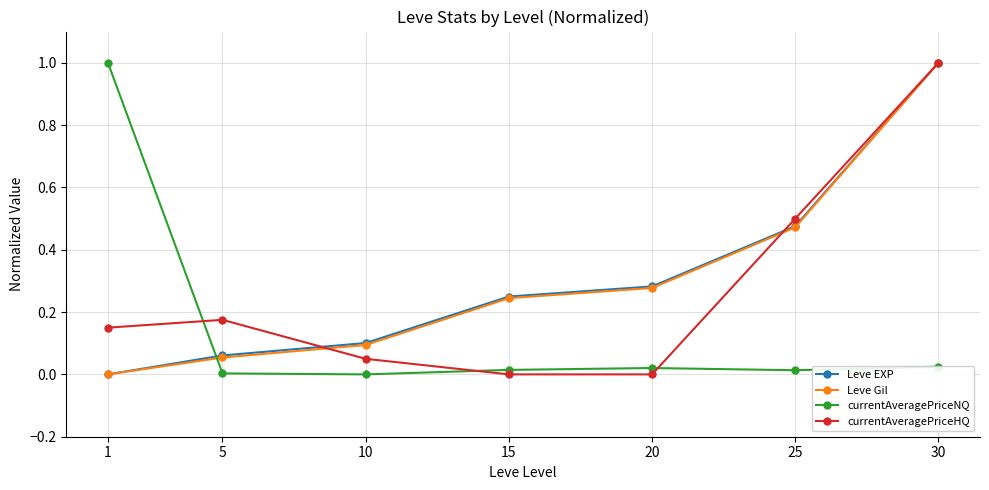

At which category is the sum across all series the highest?

30